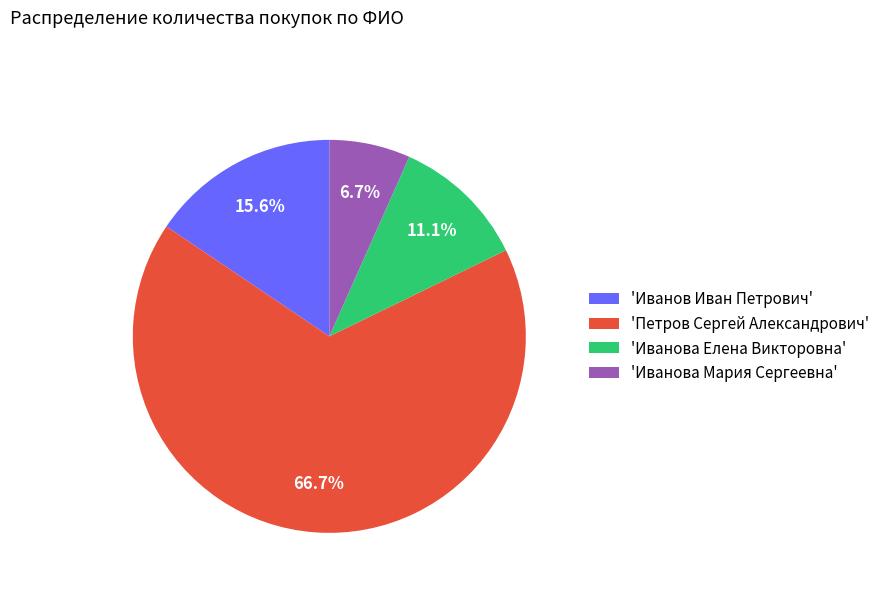

What percentage do 'Иванова Елена Викторовна' and 'Иванов Иван Петрович' together represent?

26.7%